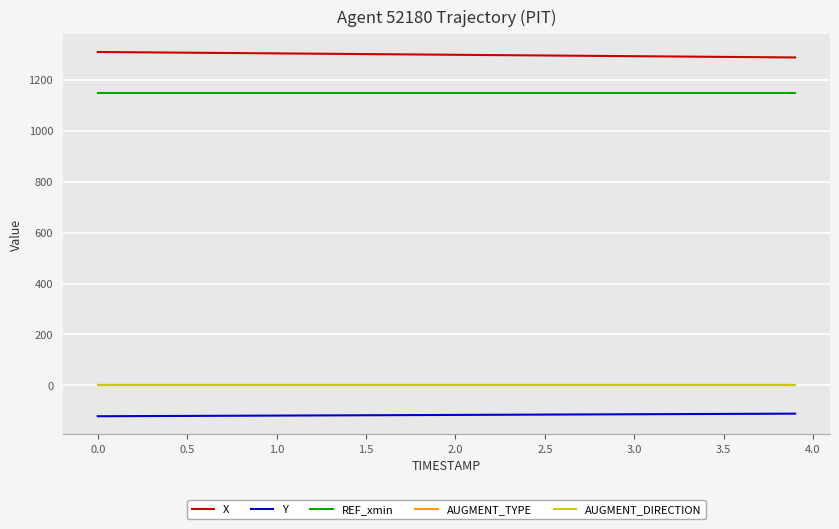

True or false: X and REF_xmin cross at least once.

False